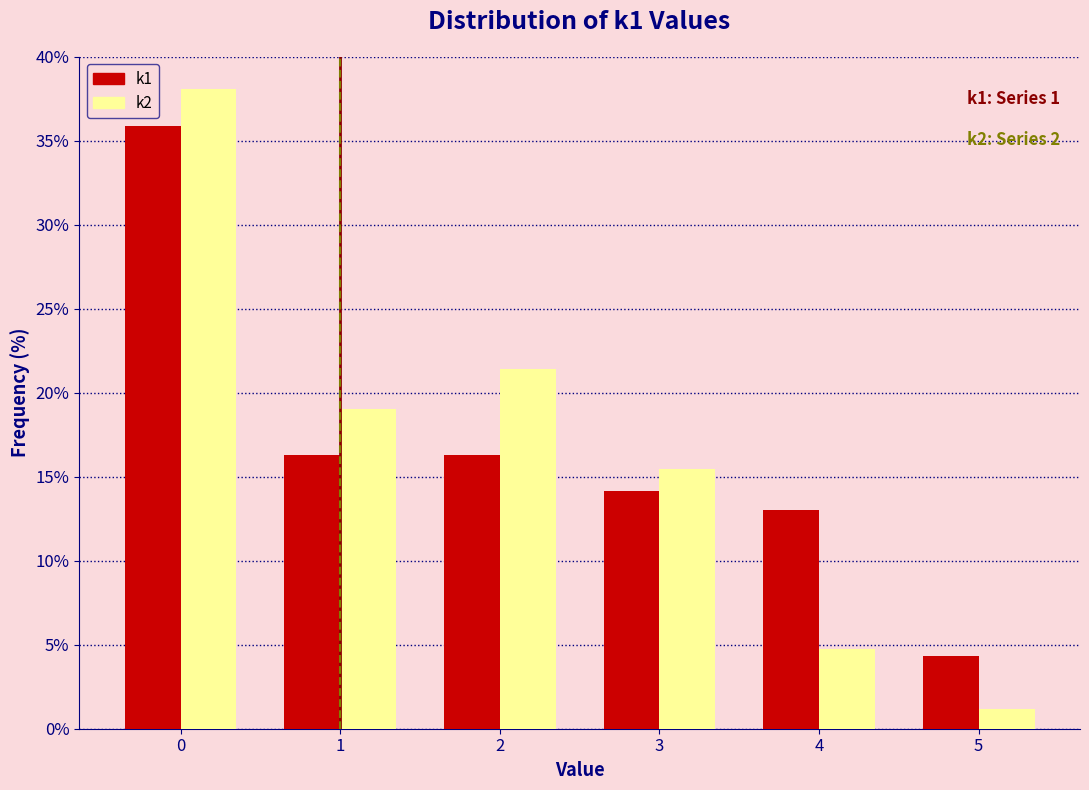

Reading right to left, transcribe all the data shown in this chart.

k1: 4.3	13.0	14.1	16.3	16.3	35.9
k2: 1.2	4.8	15.5	21.4	19.0	38.1